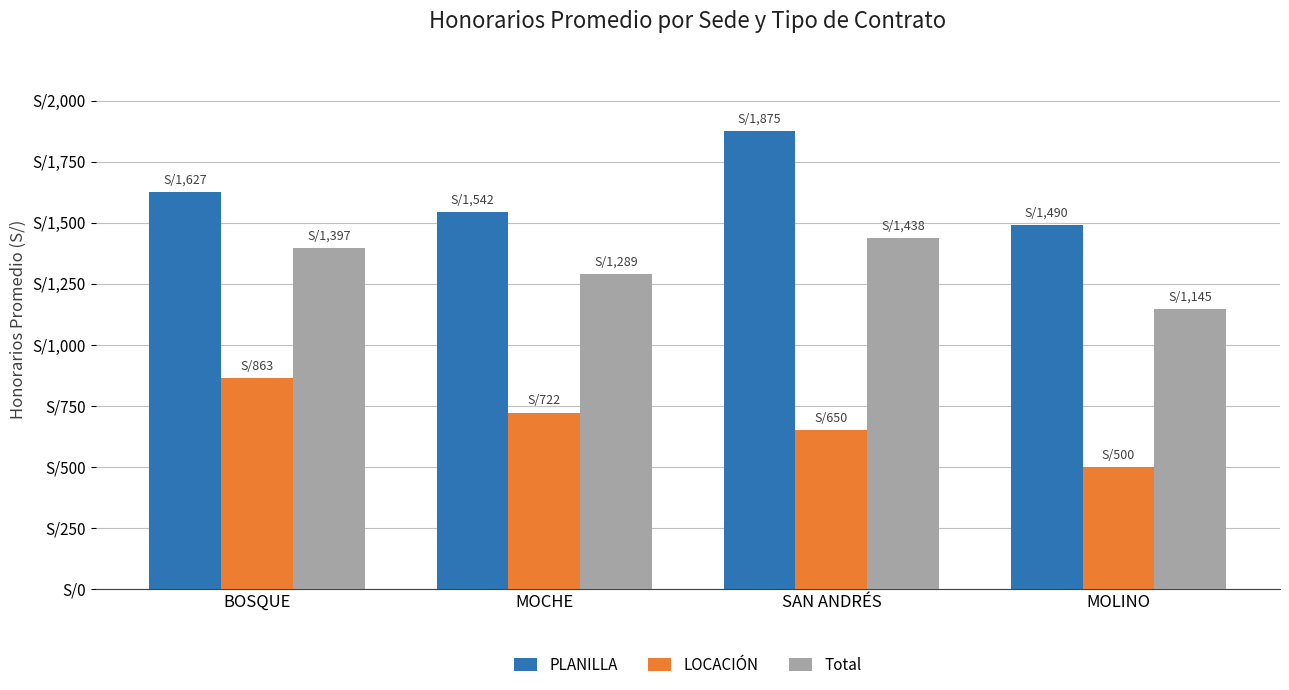

Which category has the lowest value in the LOCACIÓN series?

MOLINO